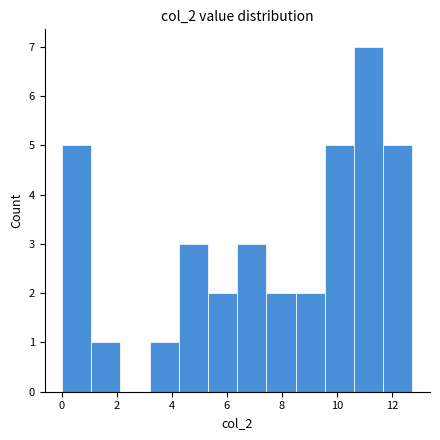

Reading left to right, list every bar in this chart as the range it spans on the x-axis followed by its height. Neither the bar edges nor the heights are printed on the chart, so give them approximately, as read against the axes.

0.0 to 1.0: 5
1.0 to 2.2: 1
2.2 to 3.2: 0
3.2 to 4.2: 1
4.2 to 5.4: 3
5.4 to 6.4: 2
6.4 to 7.4: 3
7.4 to 8.6: 2
8.6 to 9.6: 2
9.6 to 10.6: 5
10.6 to 11.6: 7
11.6 to 12.8: 5